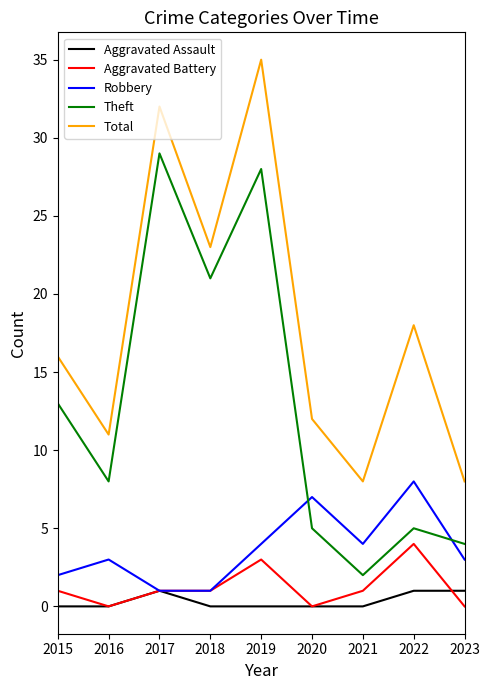

What is the difference between the highest and lowest values at 2018?

23